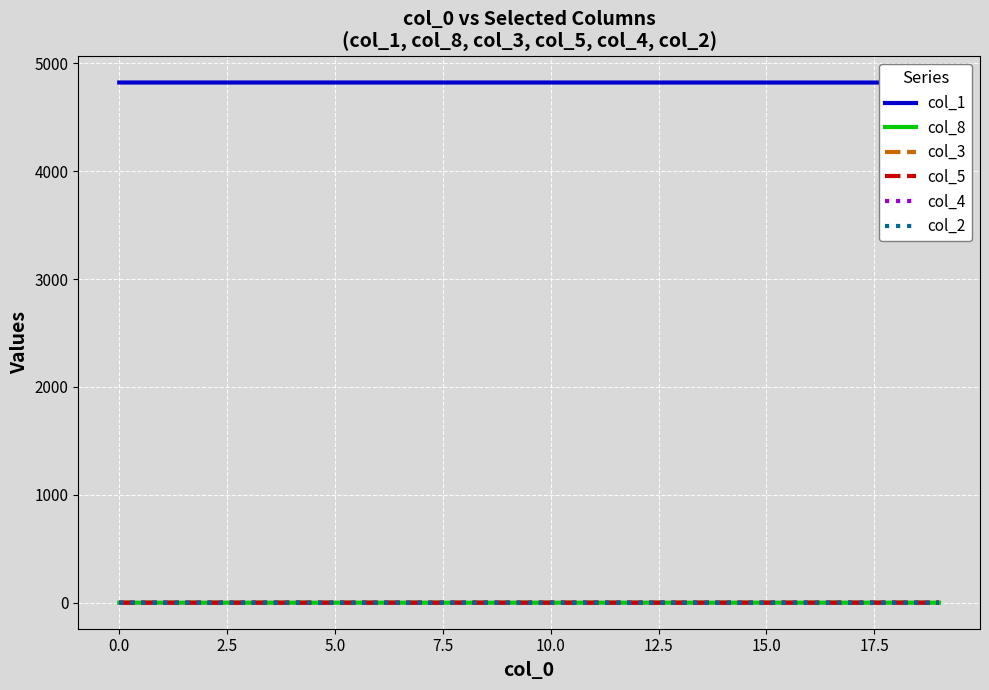

How many lines are shown in the chart?

6